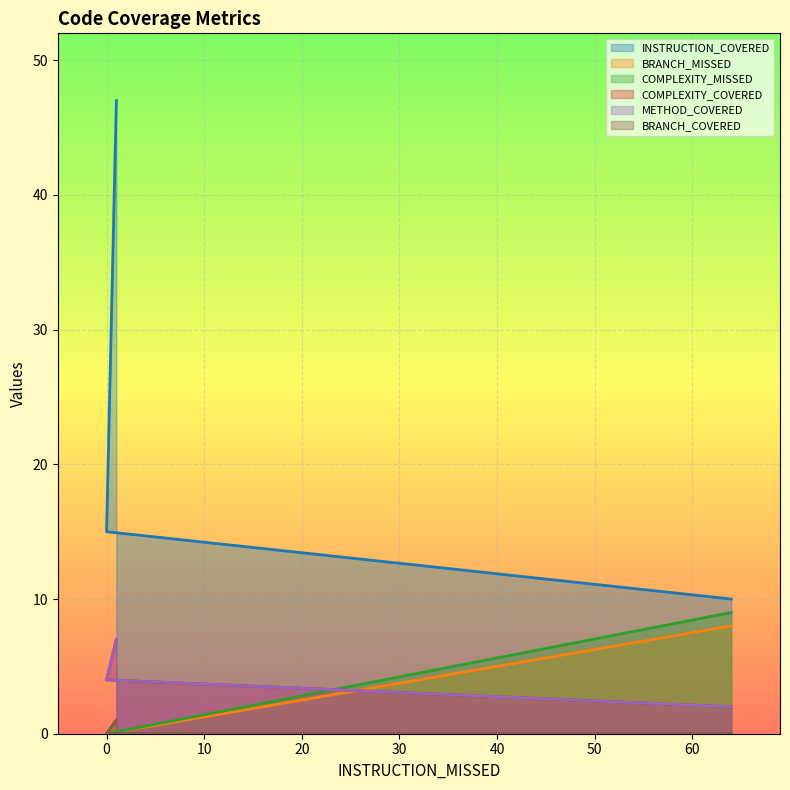

At how many categories does at least one series exceed 11?

2